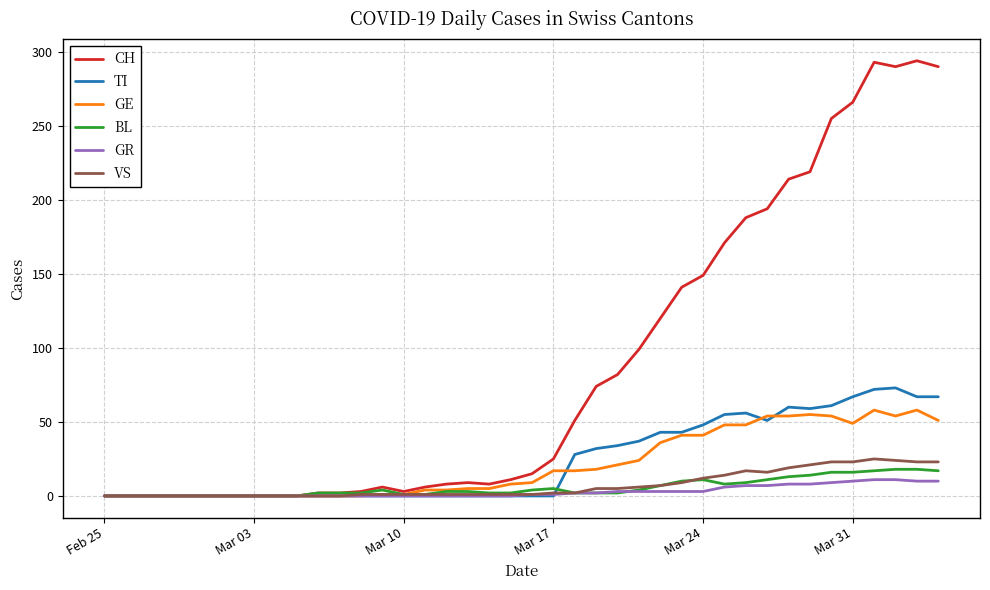

What is the highest value of the GE series?

58